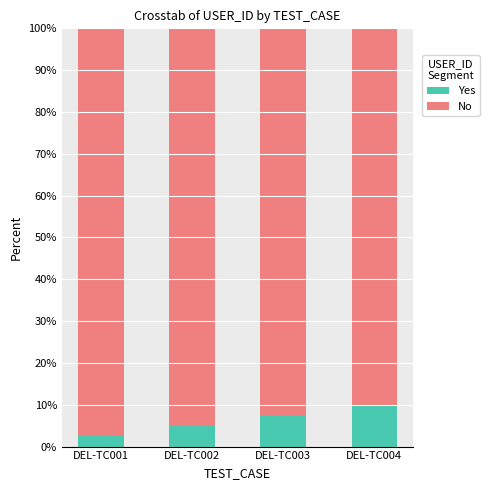

What is the difference between the Yes values at DEL-TC002 and DEL-TC001?

2.5